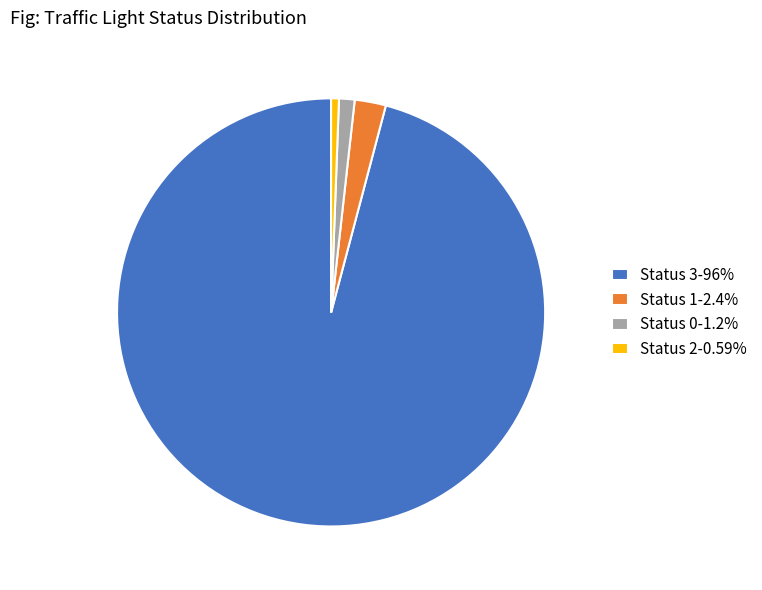

What is the ratio of the value at Status 0 to the value at Status 1?

0.5